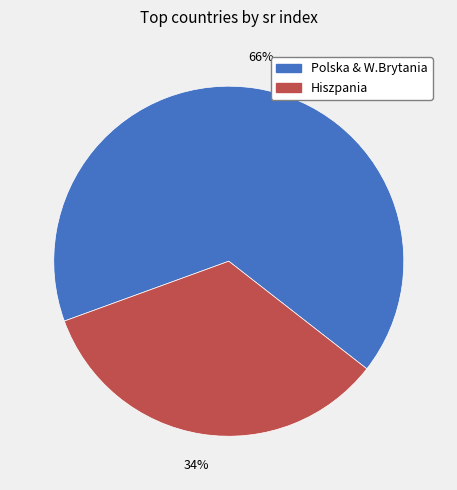

To the nearest percent, what is the difference between the largest and smallest slice percentages?

32%